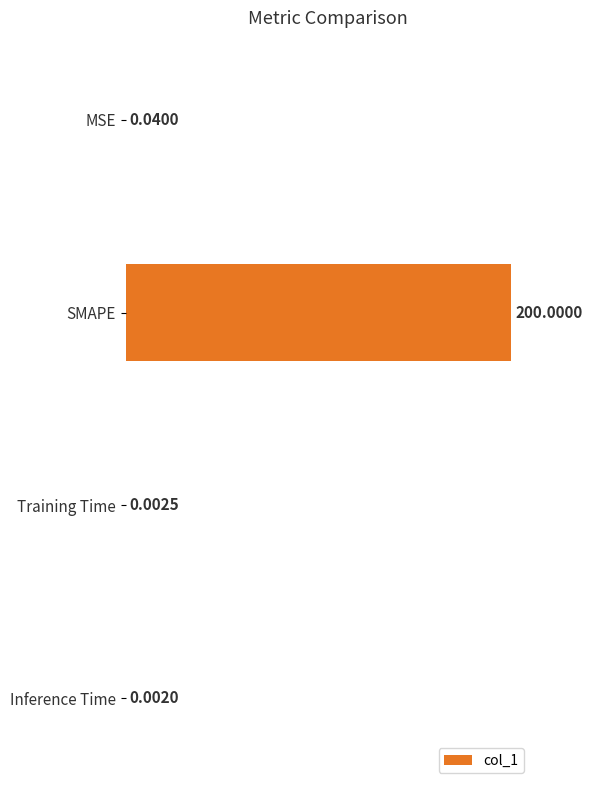

What is the greatest value displayed?

200.0